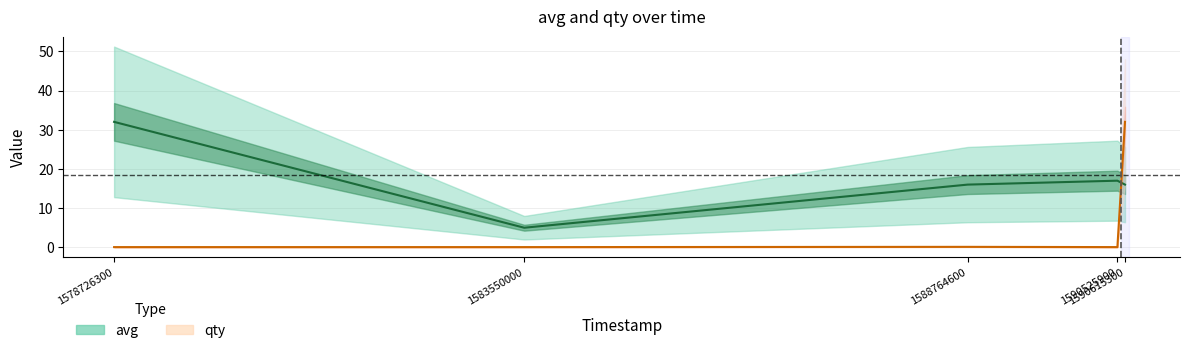

Where is the first local maximum for avg?

1590525900